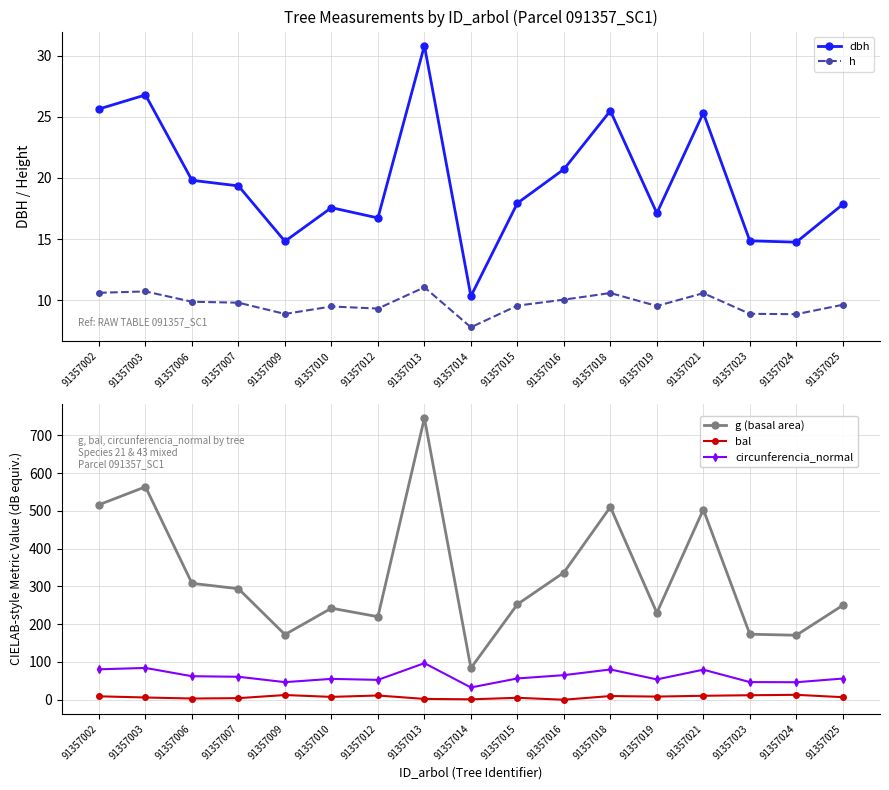

Which label corresponds to the largest value in the chart?

91357013